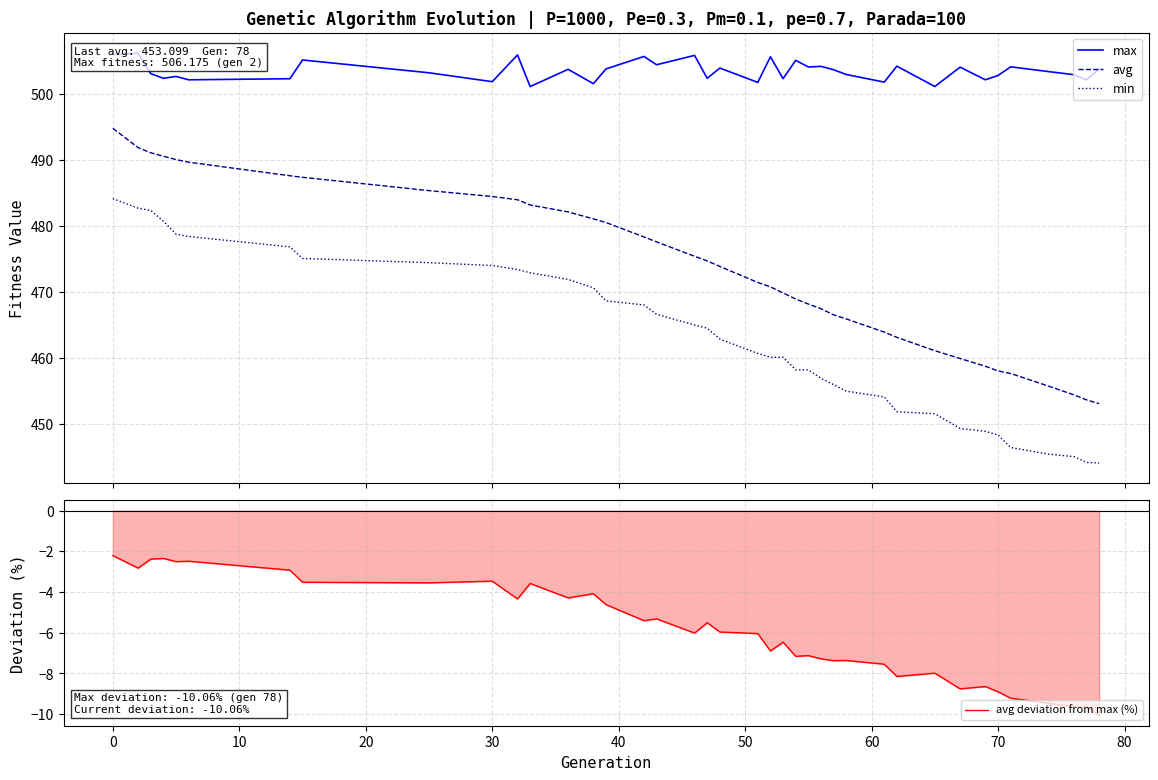

True or false: avg and min intersect in this chart.

False